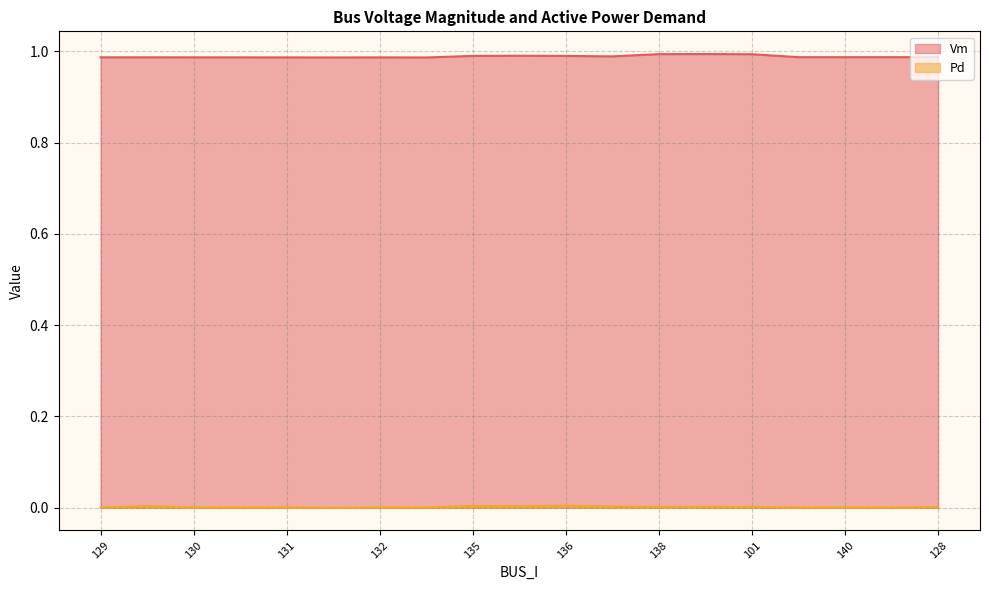

What position from the right is 126?

18